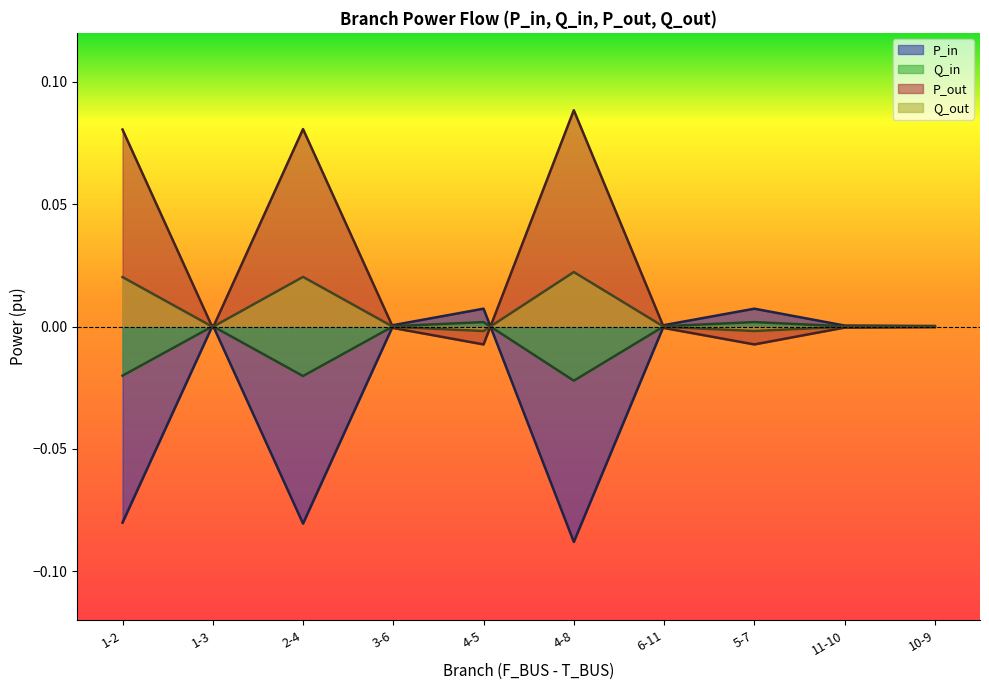

Is the value of Q_out at 11-10 greater than the value of P_in at 2-4?

Yes